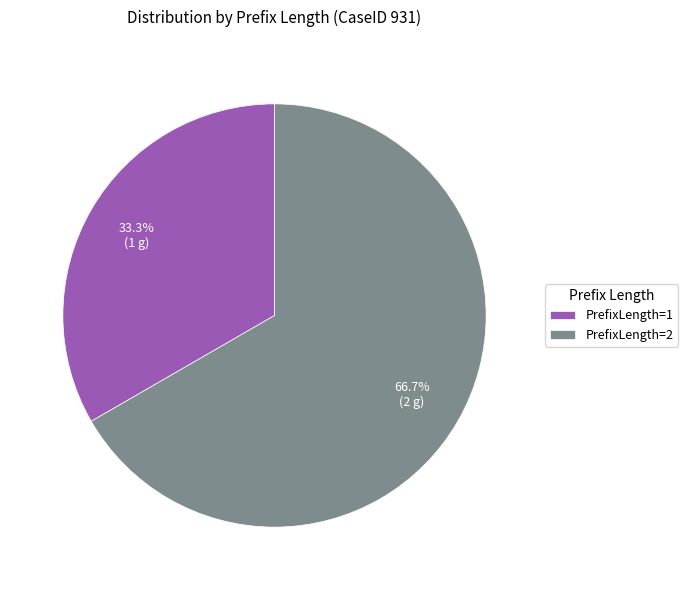

Is PrefixLength=1 the majority of the pie?

No